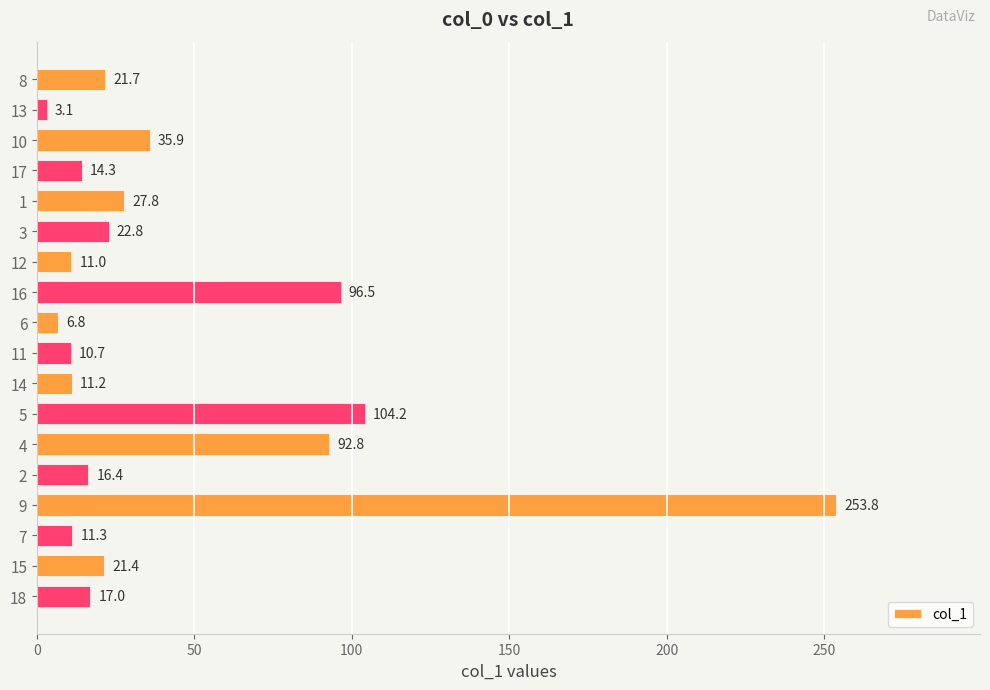

Are the bars grouped side by side (vs. stacked)?

No